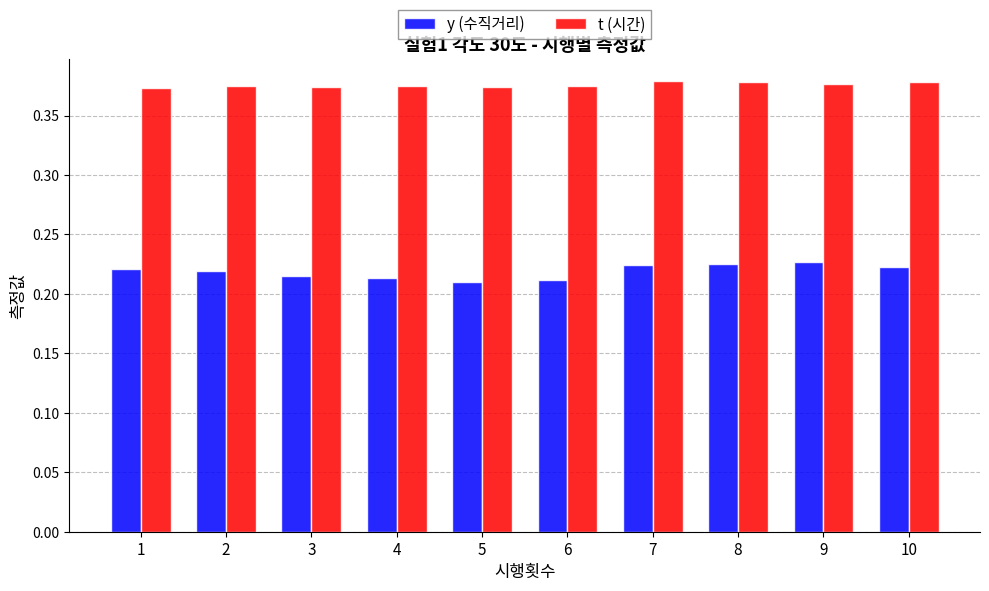

True or false: y (수직거리) has a value of 0.1 at 4.

False